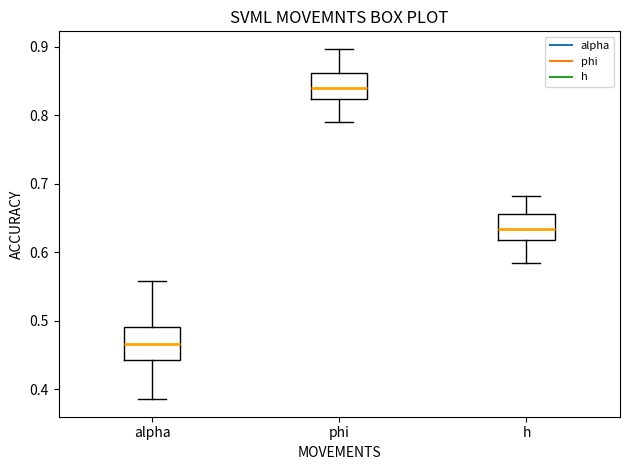

Reading left to right, read every box against the y-axis: the position of its median line, the range the box covers, and the ends of its whiskers. The values are not printed on the chart, so give them approximately, as read against the axis.

alpha: median 0.47, box 0.44 to 0.49, whiskers 0.39 to 0.56
phi: median 0.84, box 0.82 to 0.86, whiskers 0.79 to 0.90
h: median 0.63, box 0.62 to 0.66, whiskers 0.58 to 0.68